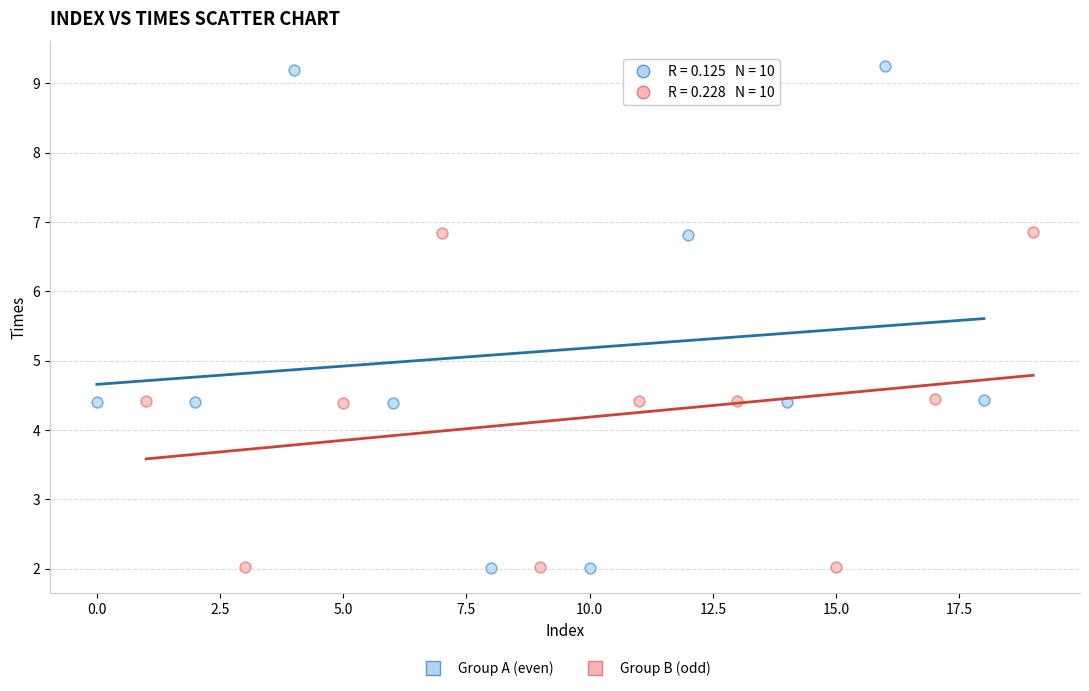

Which series has the widest spread of Y values?

Group A (even)